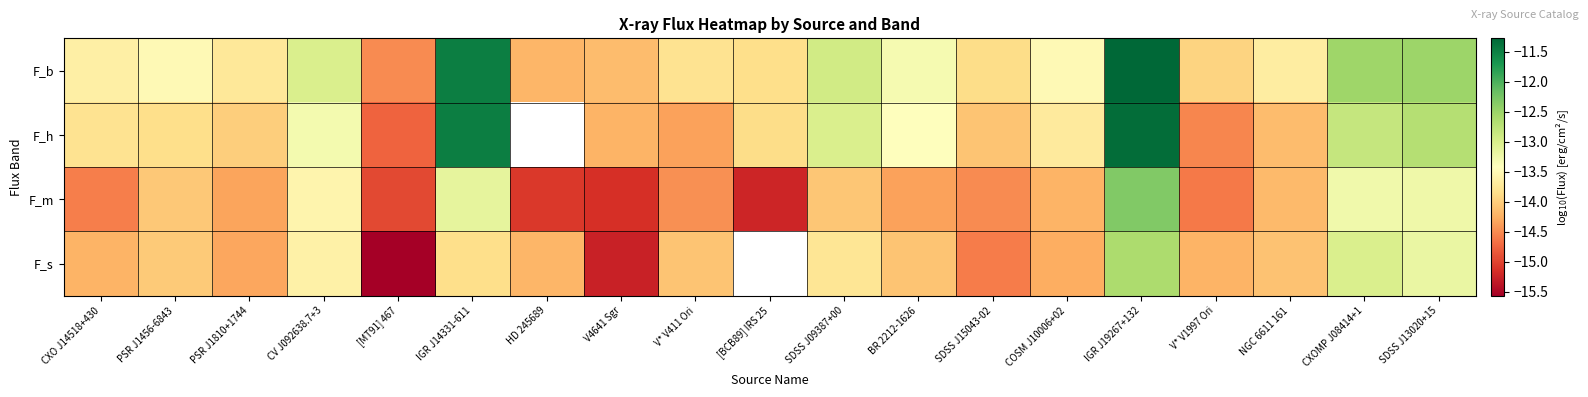

Which label corresponds to the largest value in the chart?

IGR J19267+132